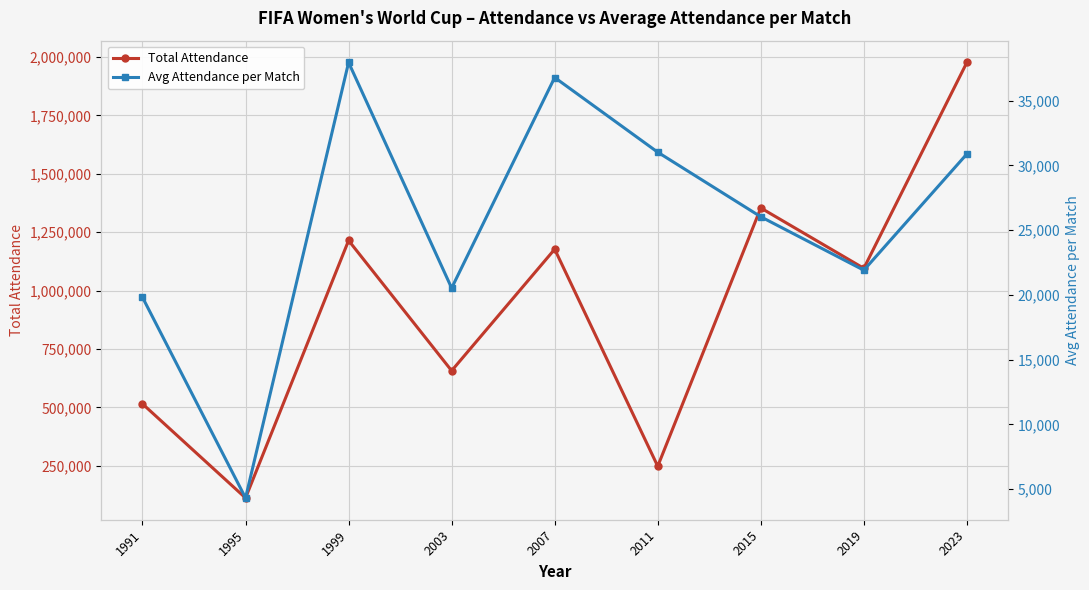

How many series are shown in this chart?

2